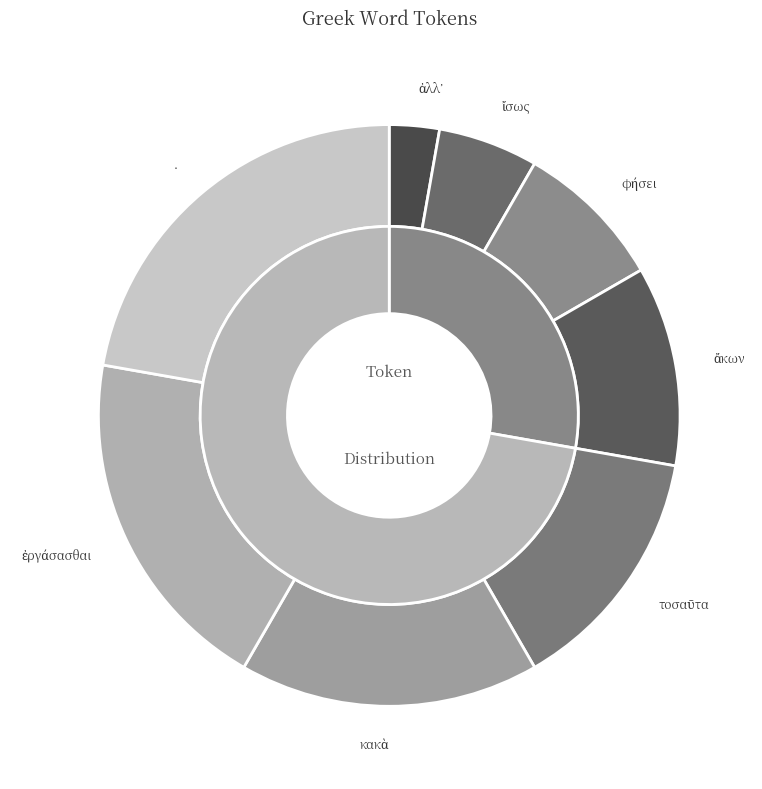

True or false: ἄκων accounts for 11% of the total.

True